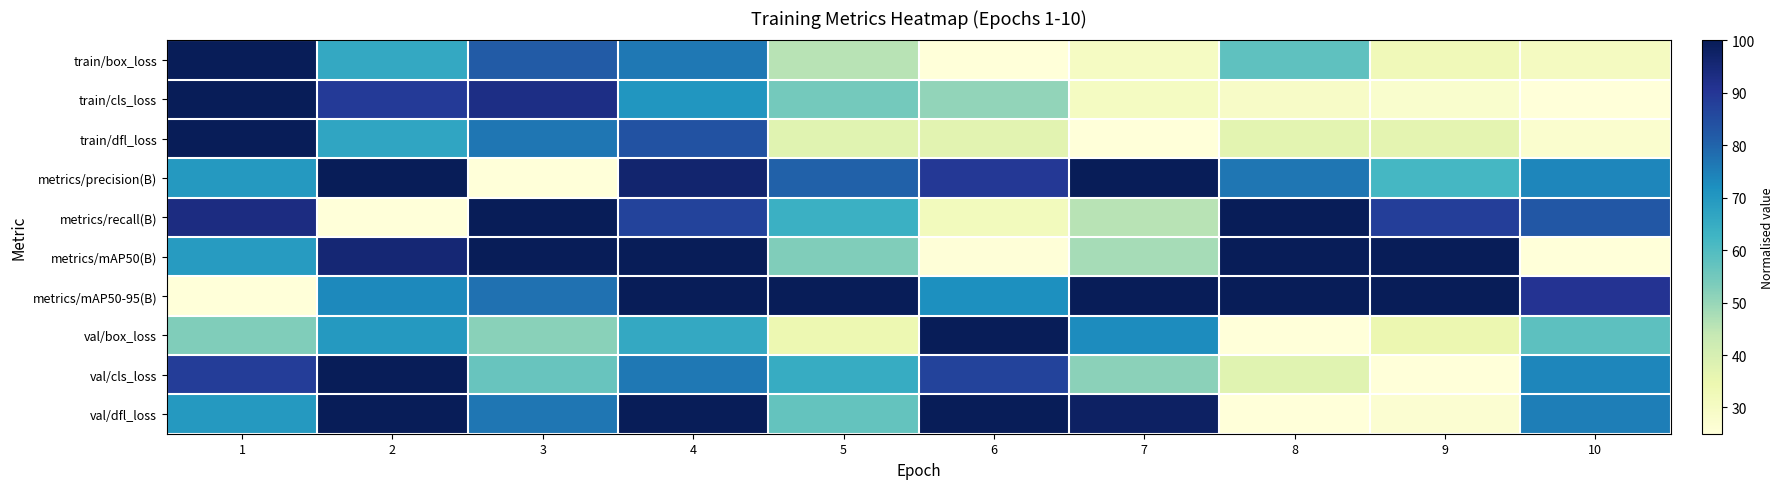

How many data points does each series have?

10